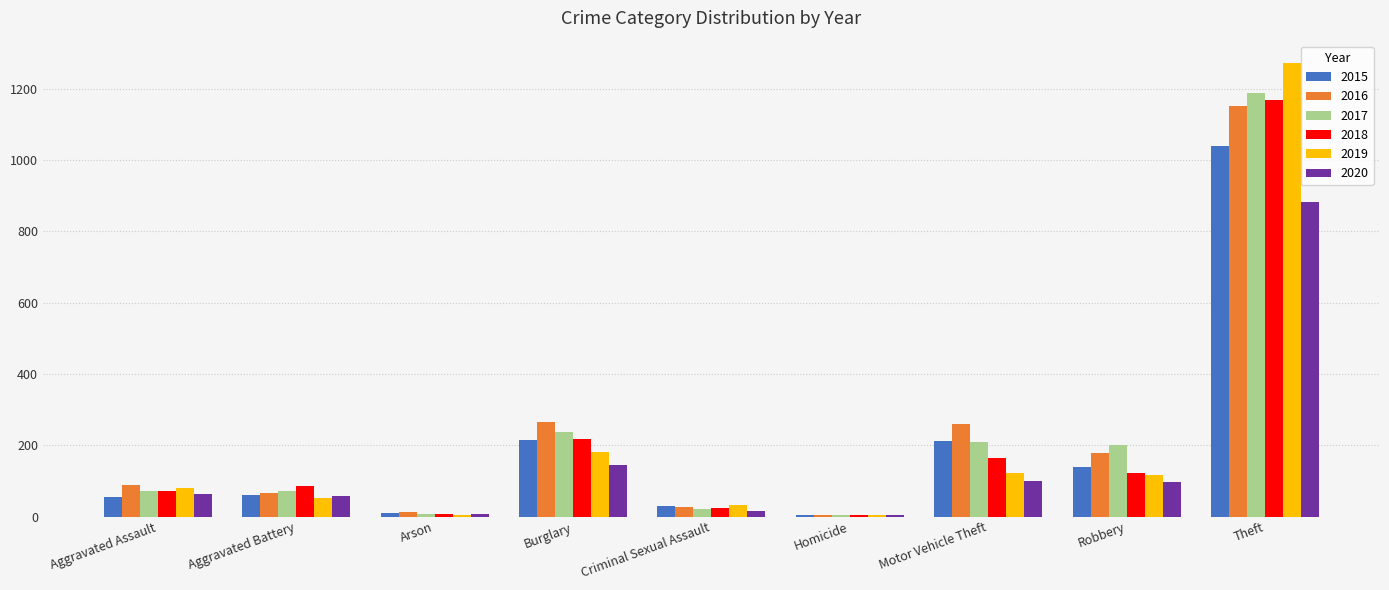

Which series has the largest range (max minus min)?

2019